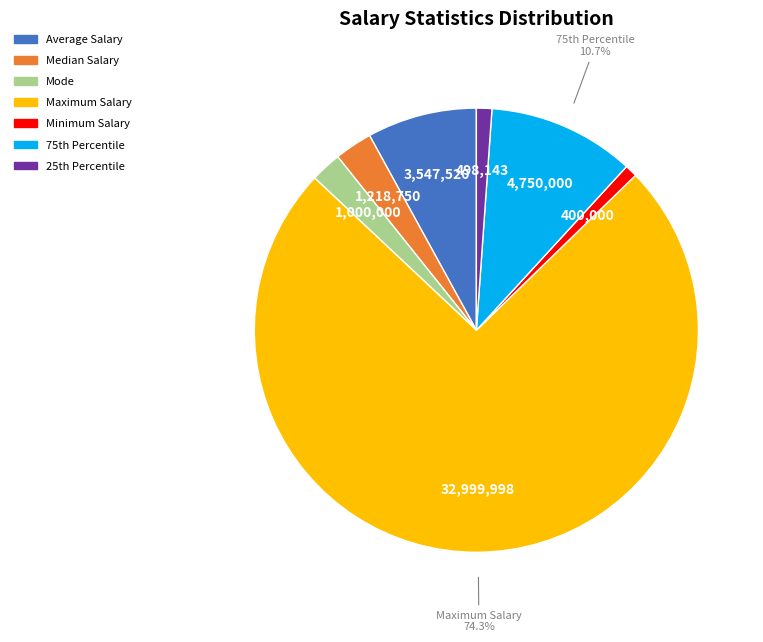

To the nearest percent, what is the difference between the largest and smallest slice percentages?

73%